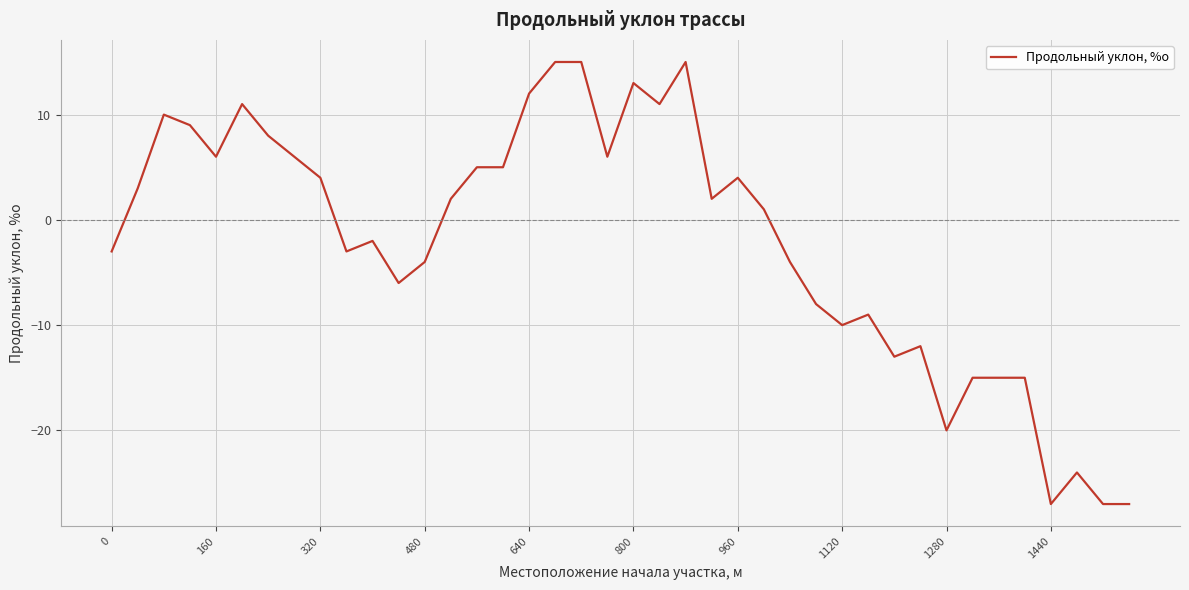

What is the greatest value displayed?

15